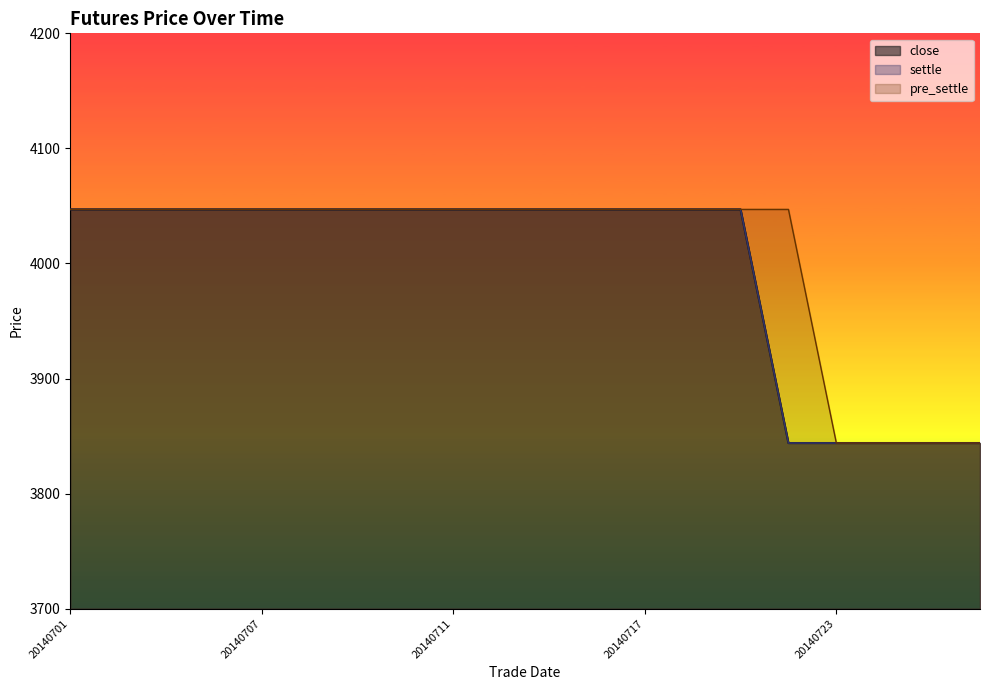

Reading left to right, list all the values displayed in this chart.

close: 20140701=4047	20140702=4047	20140703=4047	20140704=4047	20140707=4047	20140708=4047	20140709=4047	20140710=4047	20140711=4047	20140714=4047	20140715=4047	20140716=4047	20140717=4047	20140718=4047	20140721=4047	20140722=3844	20140723=3844	20140724=3844	20140725=3844	20140728=3844
settle: 20140701=4047	20140702=4047	20140703=4047	20140704=4047	20140707=4047	20140708=4047	20140709=4047	20140710=4047	20140711=4047	20140714=4047	20140715=4047	20140716=4047	20140717=4047	20140718=4047	20140721=4047	20140722=3844	20140723=3844	20140724=3844	20140725=3844	20140728=3844
pre_settle: 20140701=4047	20140702=4047	20140703=4047	20140704=4047	20140707=4047	20140708=4047	20140709=4047	20140710=4047	20140711=4047	20140714=4047	20140715=4047	20140716=4047	20140717=4047	20140718=4047	20140721=4047	20140722=4047	20140723=3844	20140724=3844	20140725=3844	20140728=3844